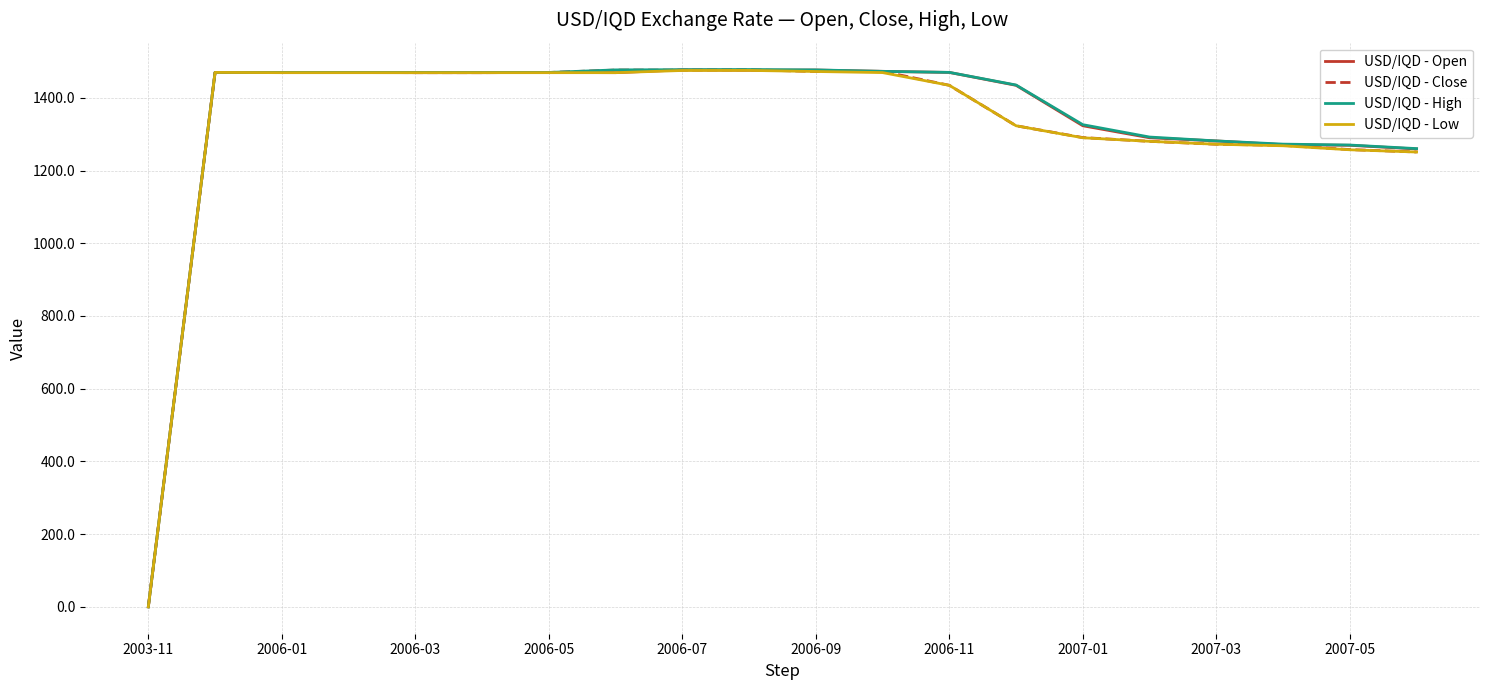

What are all the series names shown in the legend?

USD/IQD - Open, USD/IQD - Close, USD/IQD - High, USD/IQD - Low